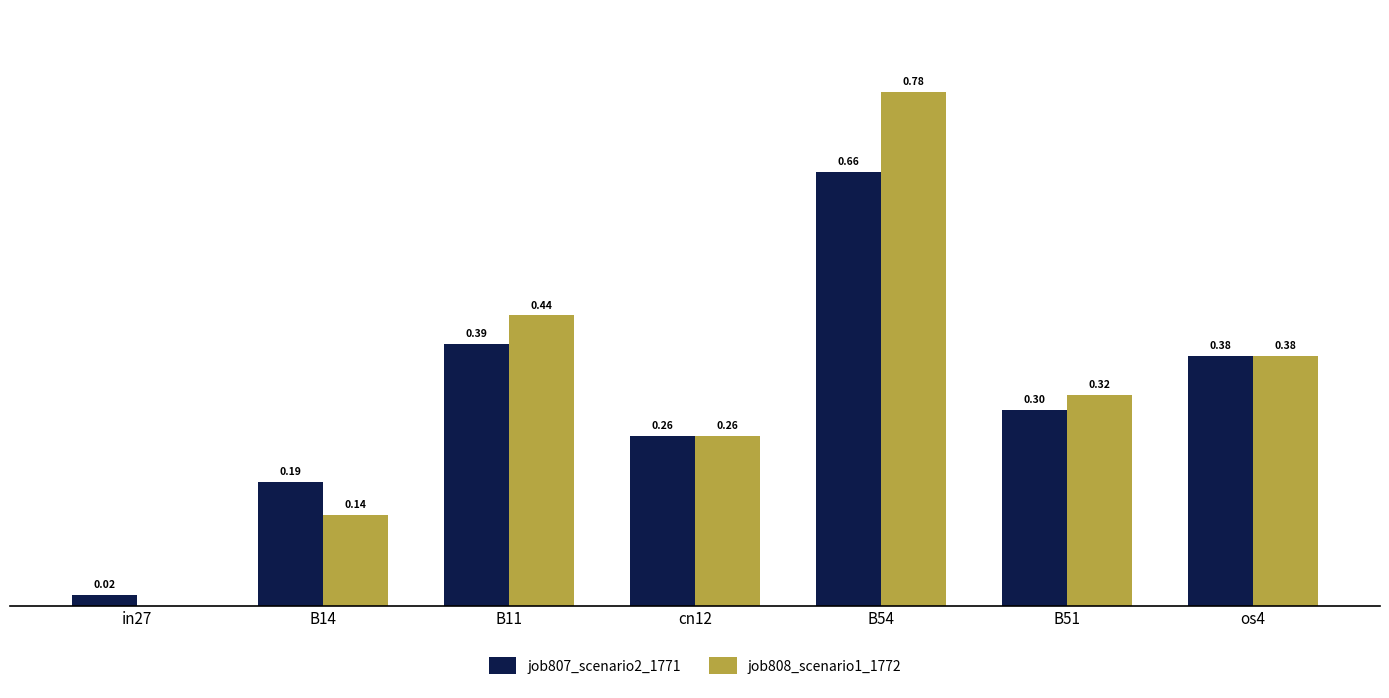

Between in27 and B11, which series saw the biggest shift?

job808_scenario1_1772